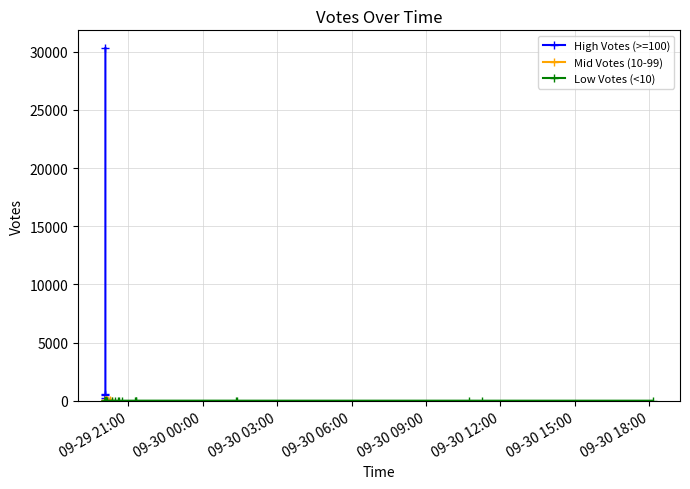

Where is the first local minimum?

8